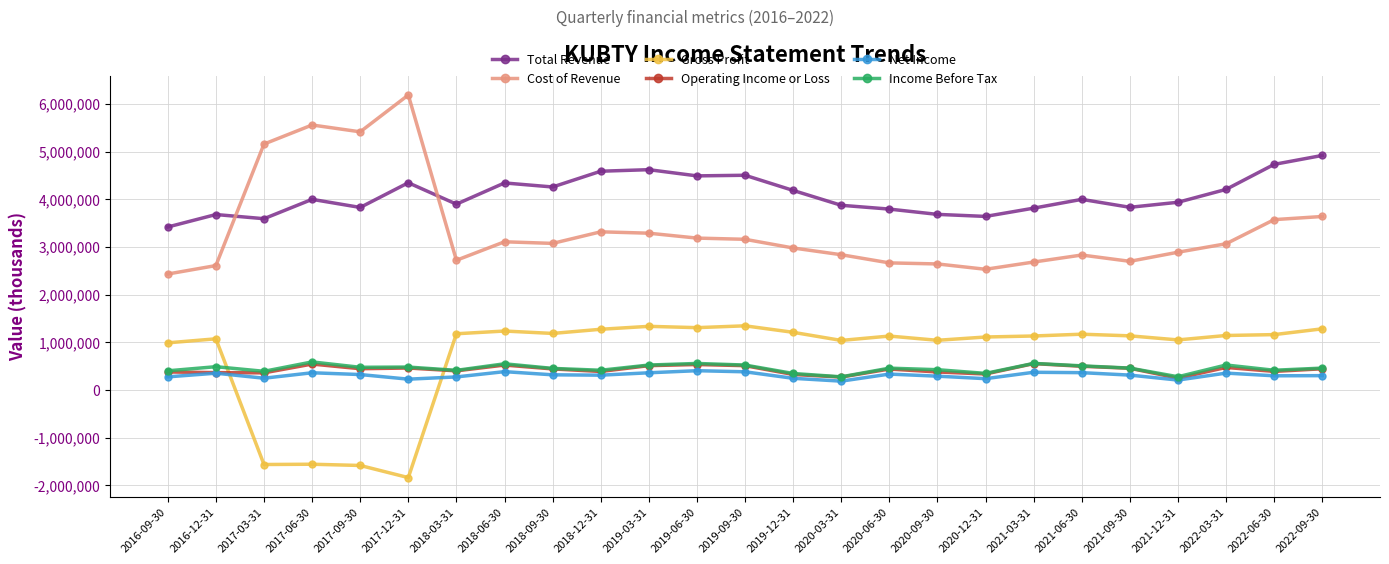

The value of Income Before Tax at 2020-09-30 is 423100. True or false?

True